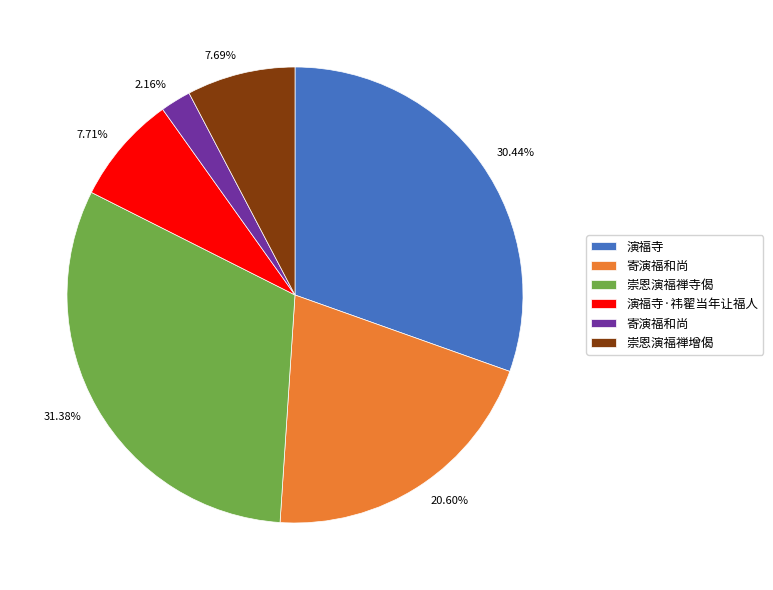

Is there a majority slice in this chart?

No